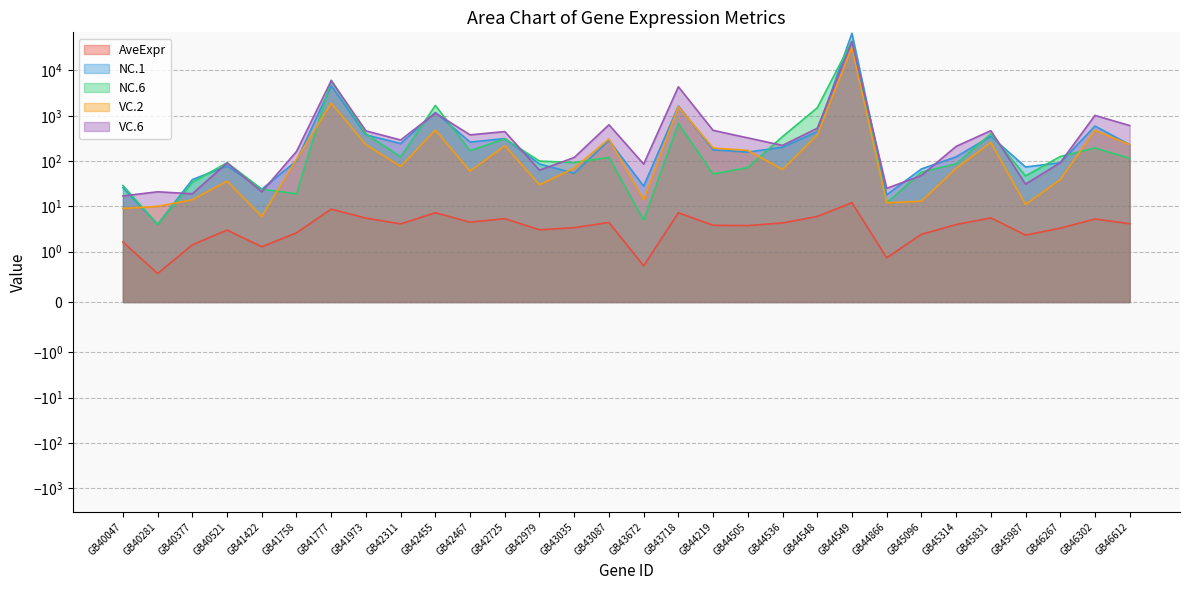

True or false: NC.1 has a value of 228.7 at GB41973.

False